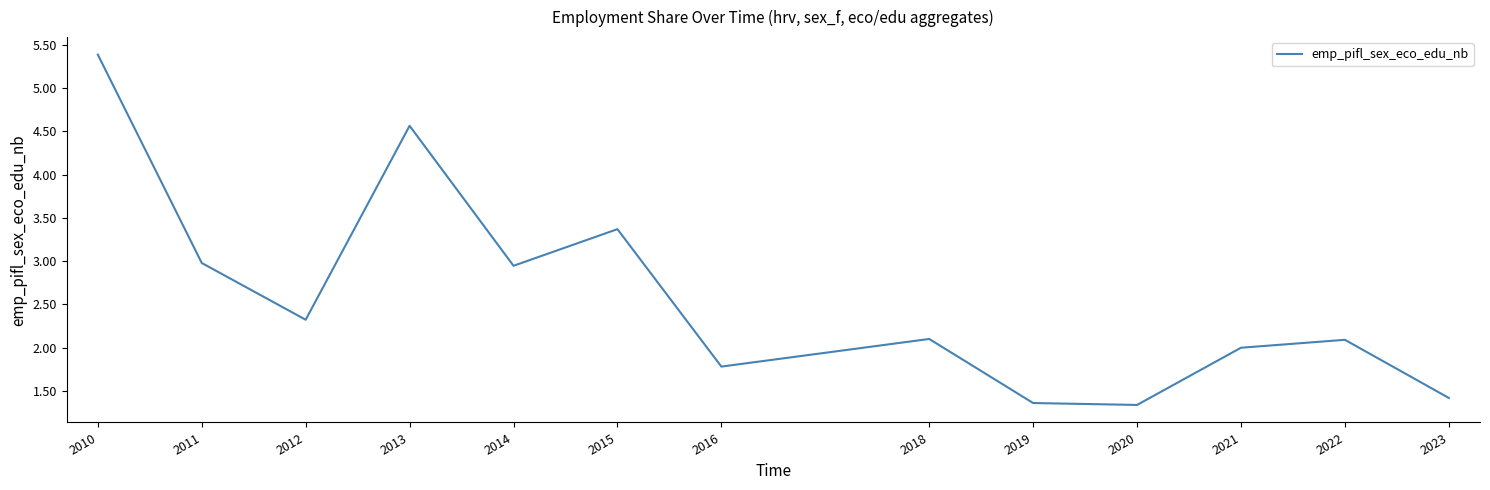

Which has a higher value, 2023 or 2012?

2012